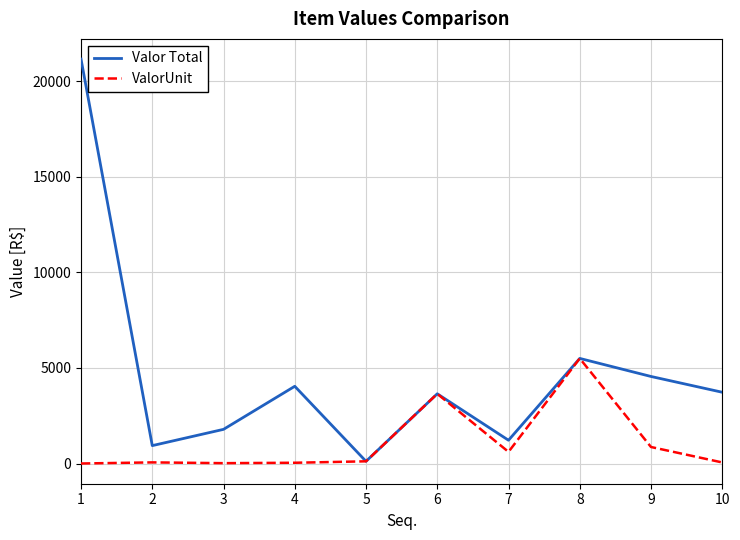

List the series in order of their overall mean, highest first.

Valor Total, ValorUnit